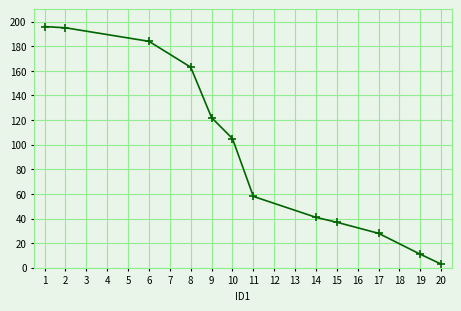

What is the change in value from 10 to 19?

-94